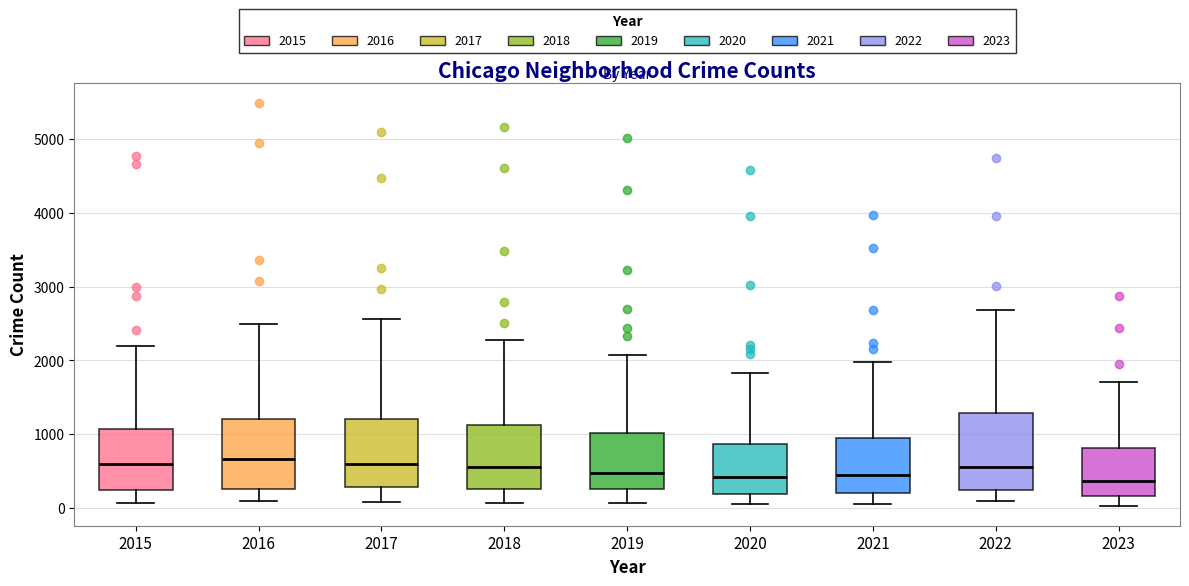

Reading left to right, read every box against the y-axis: the position of its median line, the range the box covers, and the ends of its whiskers. The values are not printed on the chart, so give them approximately, as read against the axis.

2015: median 600, box 300 to 1100, whiskers 100 to 2200
2016: median 700, box 300 to 1200, whiskers 100 to 2500
2017: median 600, box 300 to 1200, whiskers 100 to 2600
2018: median 600, box 300 to 1100, whiskers 100 to 2300
2019: median 500, box 300 to 1000, whiskers 100 to 2100
2020: median 400, box 200 to 900, whiskers 100 to 1800
2021: median 500, box 200 to 900, whiskers 100 to 2000
2022: median 600, box 300 to 1300, whiskers 100 to 2700
2023: median 400, box 200 to 800, whiskers 0 to 1700